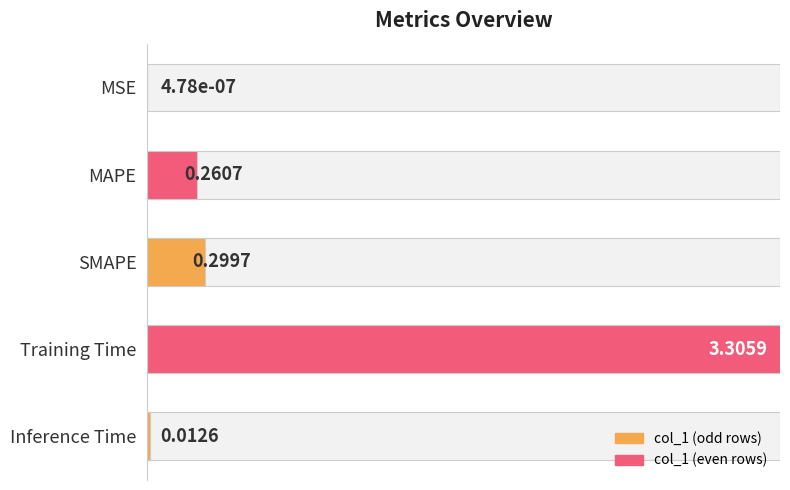

How many categories are shown in the chart?

5